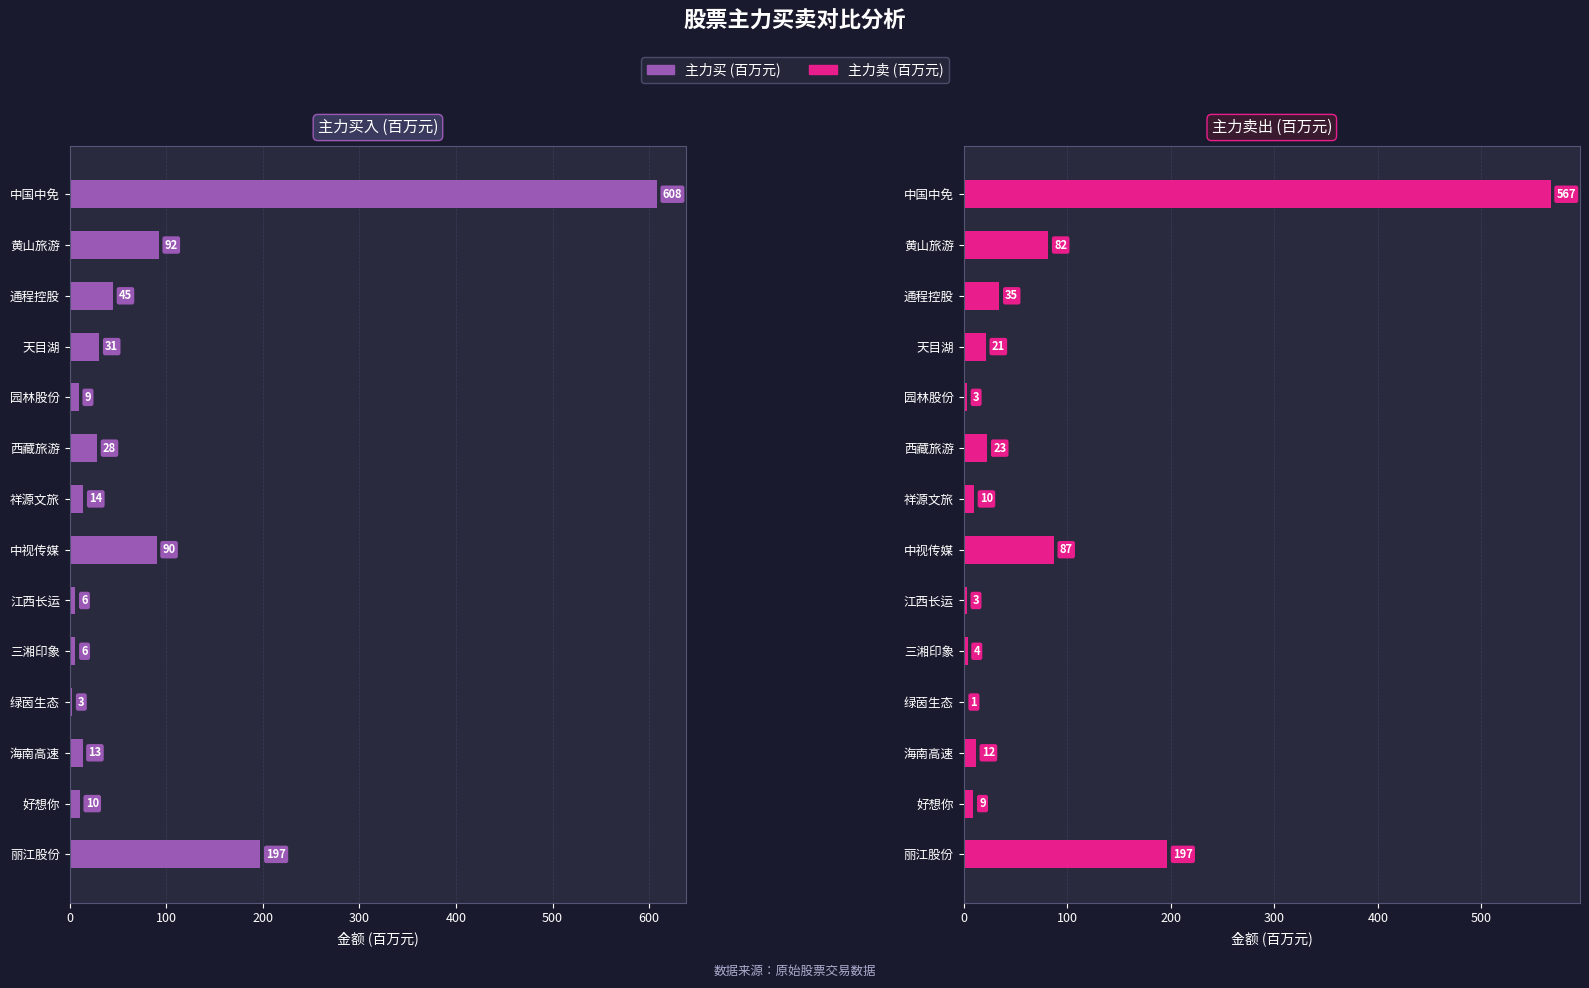

What is the average value of the 主力买 series?

82.3